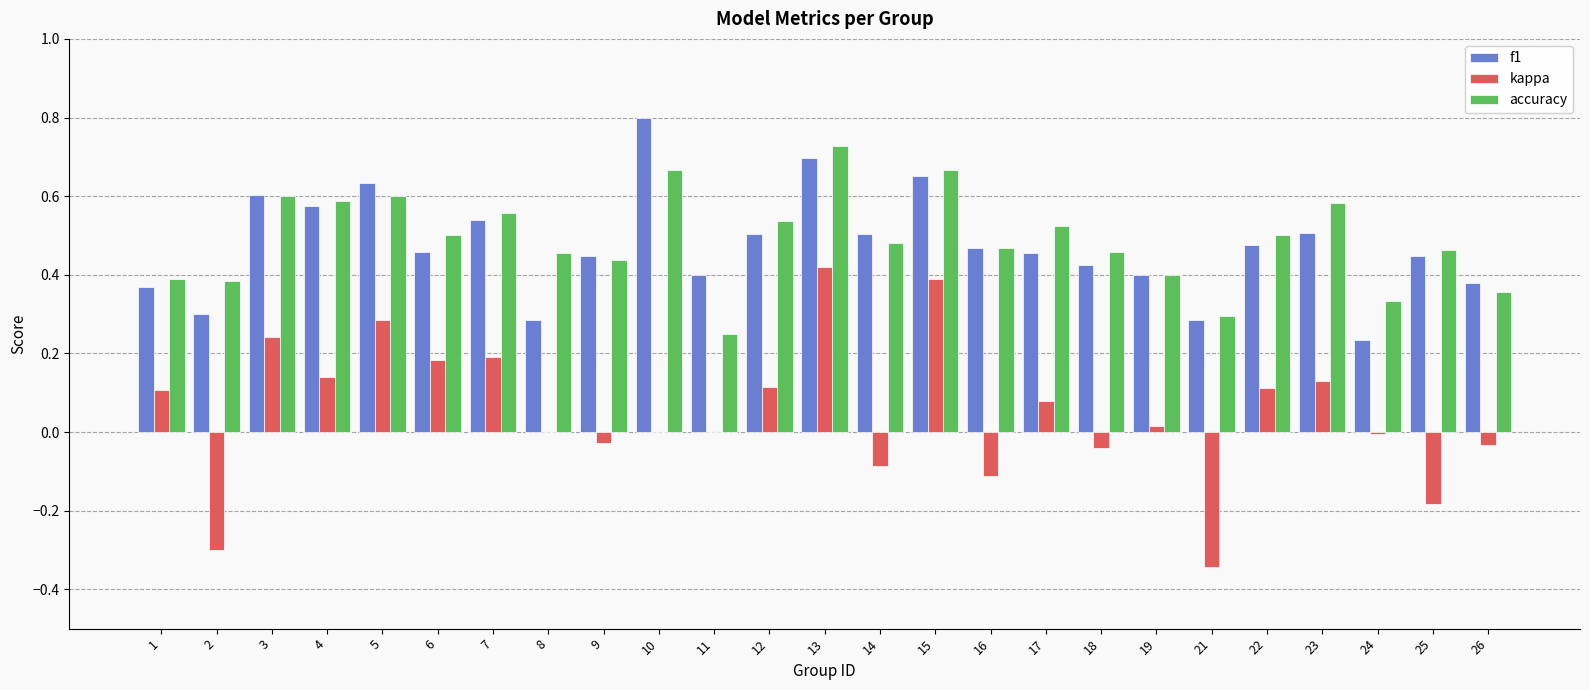

What are all the series names shown in the legend?

f1, kappa, accuracy